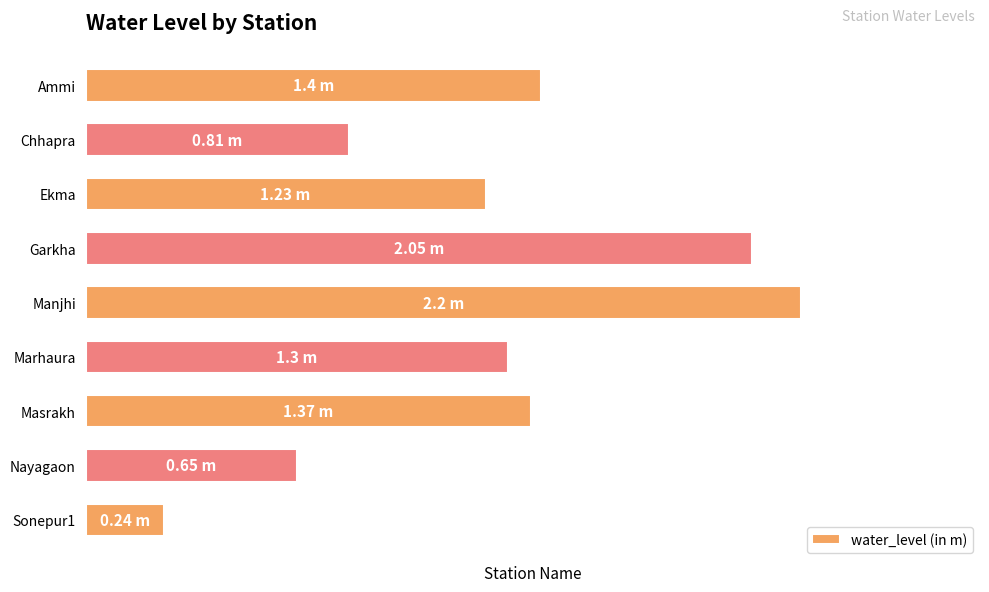

Are the bars horizontal?

Yes